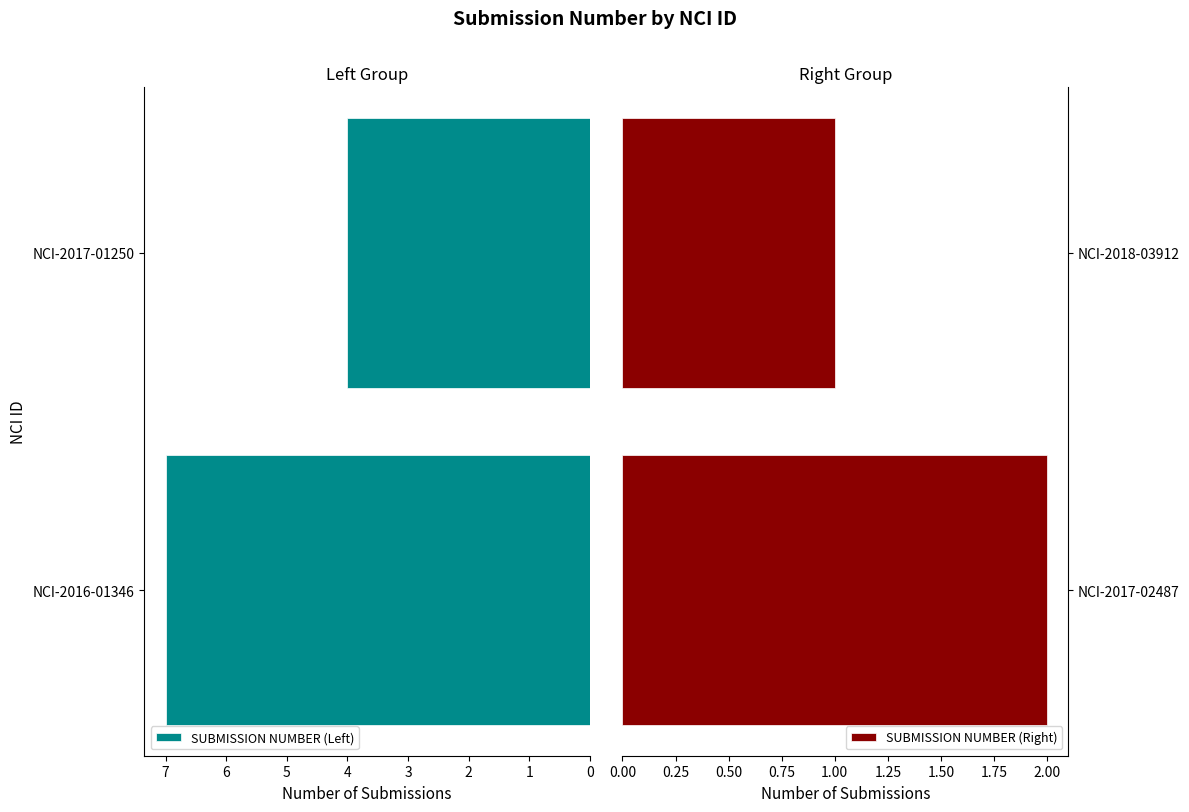

What is the value of the SUBMISSION NUMBER (Left) bar at the 2nd from the left?

4